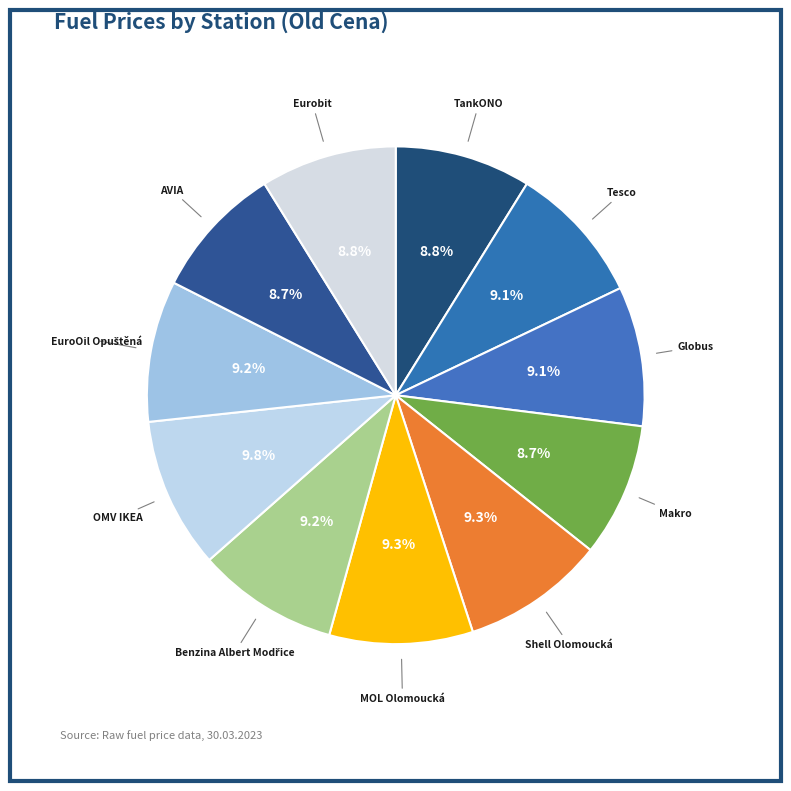

Which category has the biggest portion of the pie?

OMV IKEA